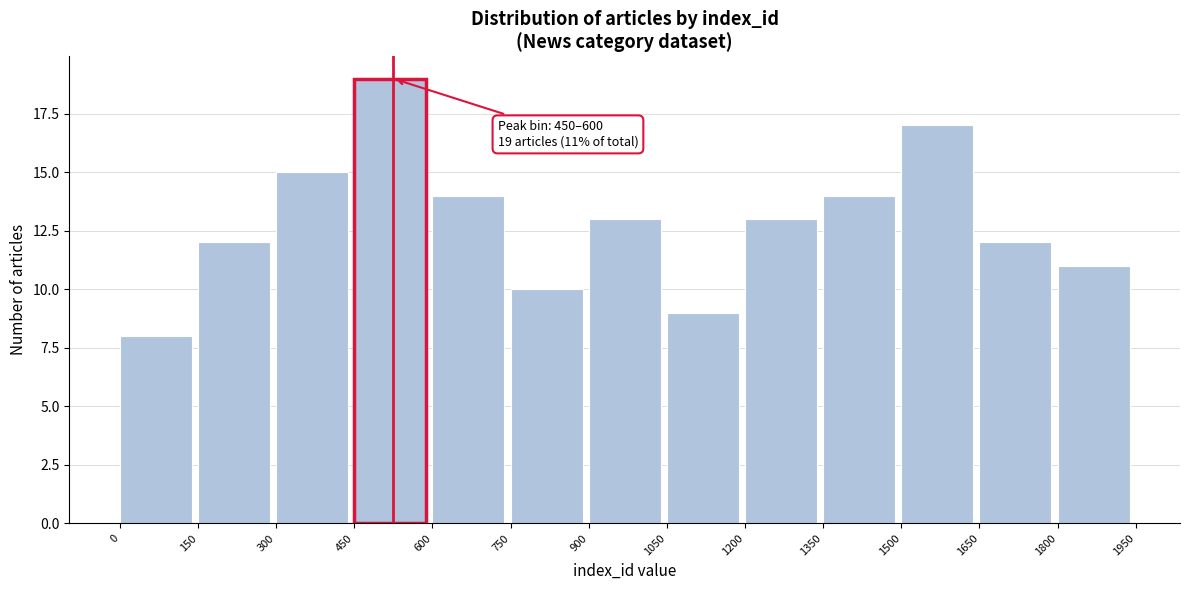

Over which range of the x-axis is the bar tallest?

450 to 600